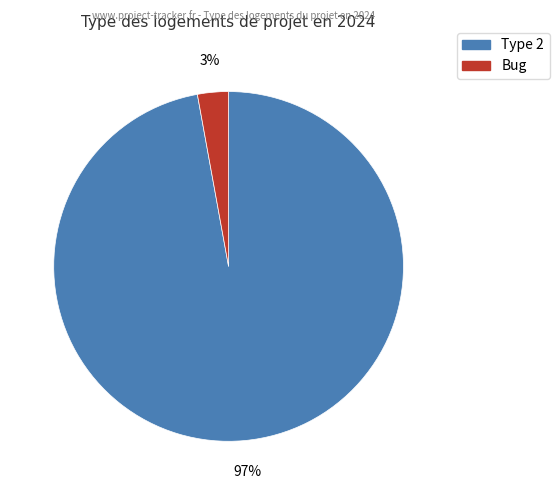

Rank the categories by value from highest to lowest.

Type 2, Bug